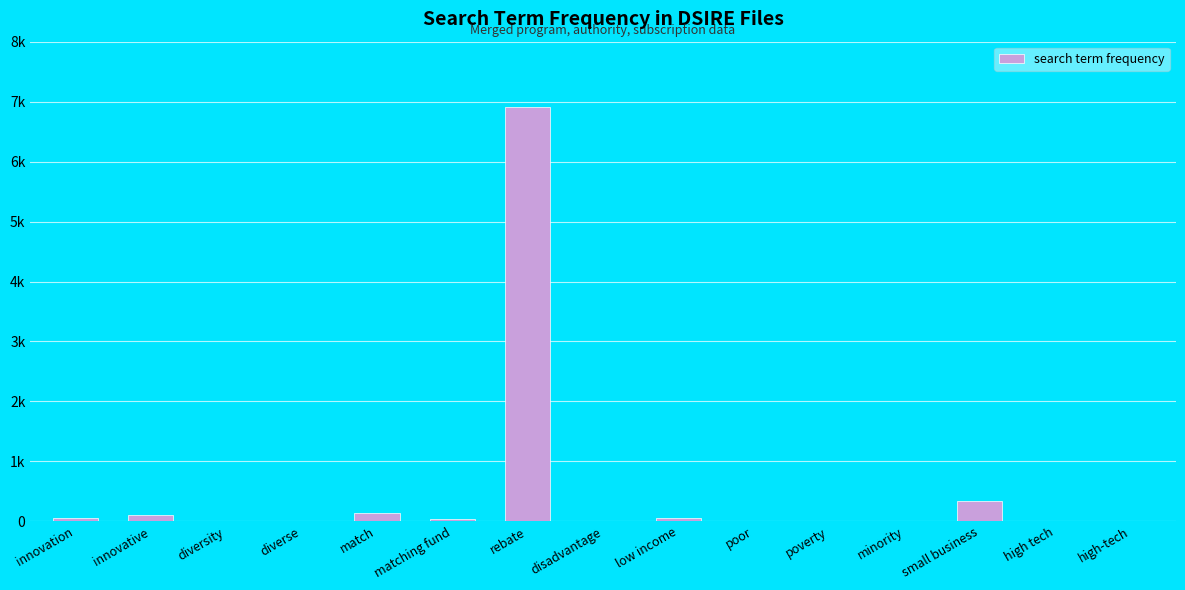

What is the minimum value shown in the chart?

1